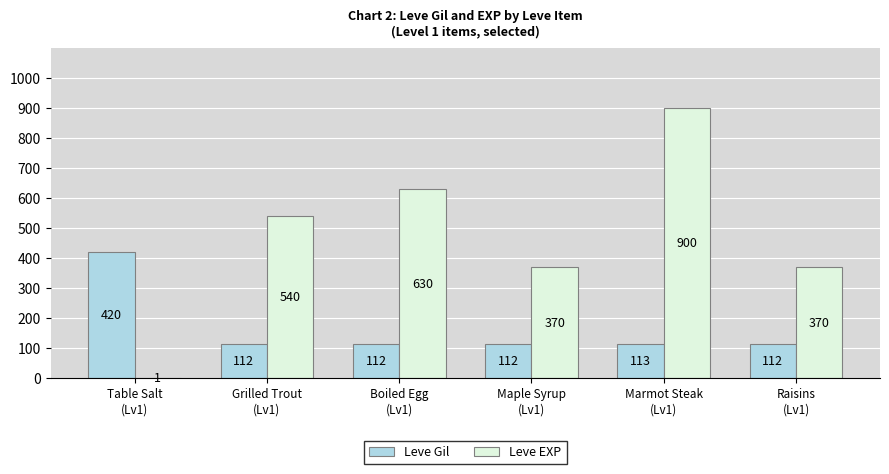

Is it true that Leve EXP equals 840 at Boiled Egg
(Lv1)?

False